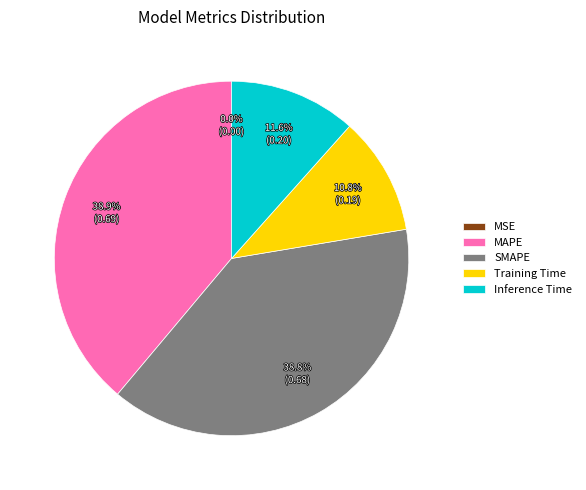

True or false: MAPE accounts for 50% of the total.

False